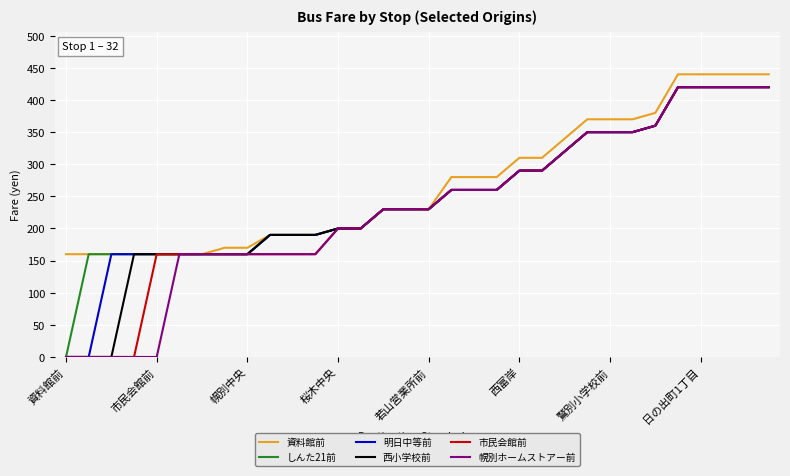

What is the highest value of the 西小学校前 series?

420